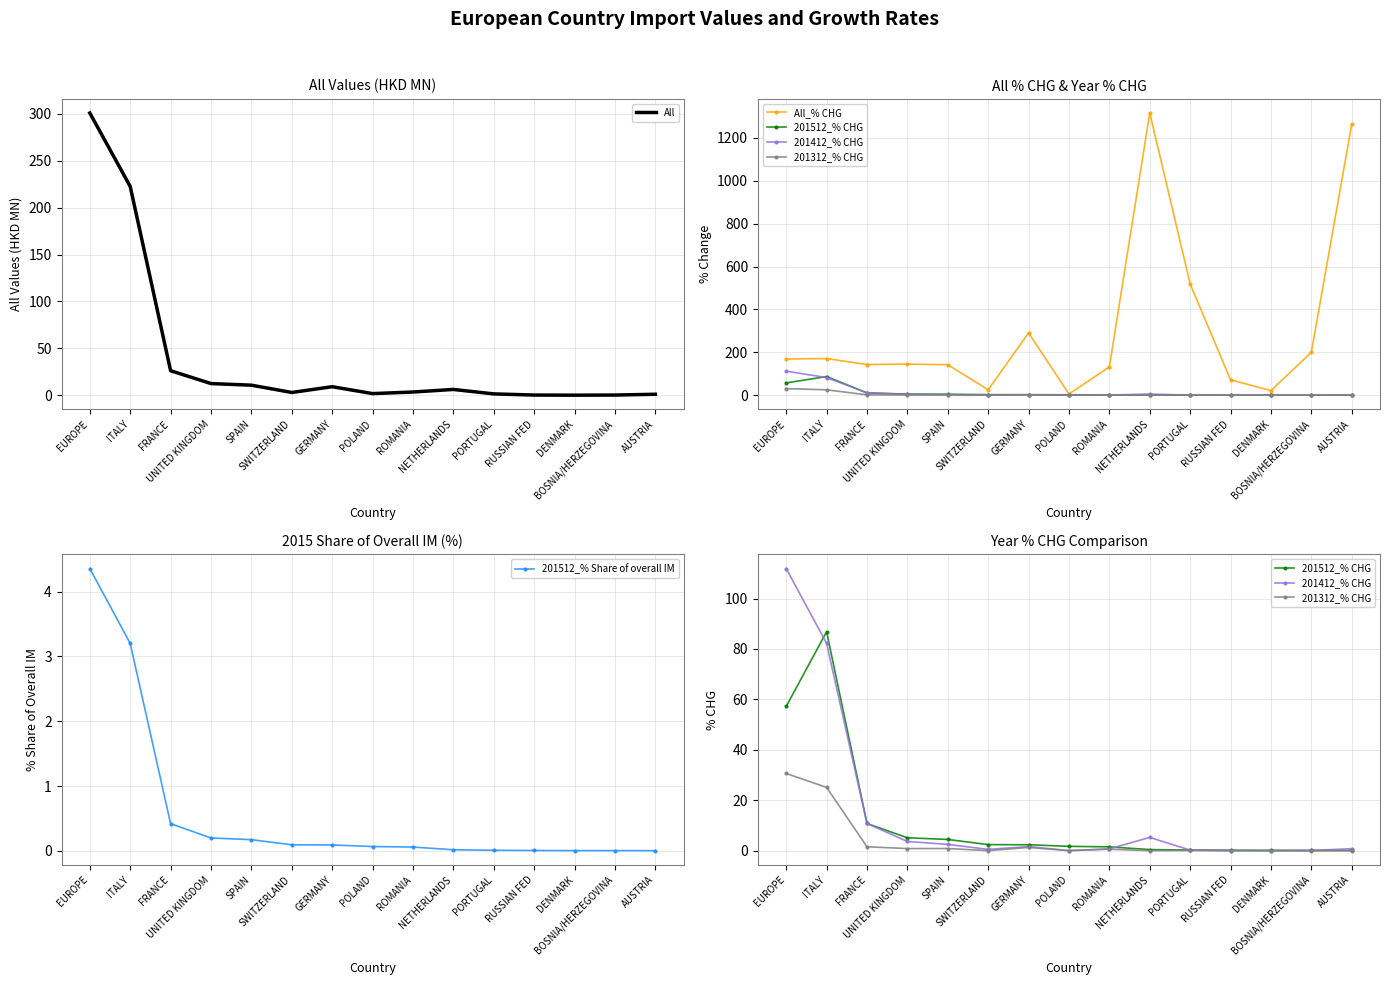

The 201512_% Share of overall IM series shows 0.0 at RUSSIAN FED. True or false?

False